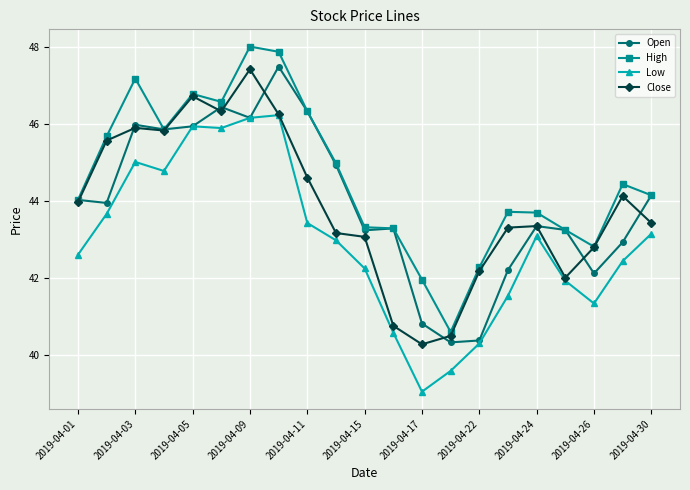

What is the value of the High point at the 19th from the left?

42.8